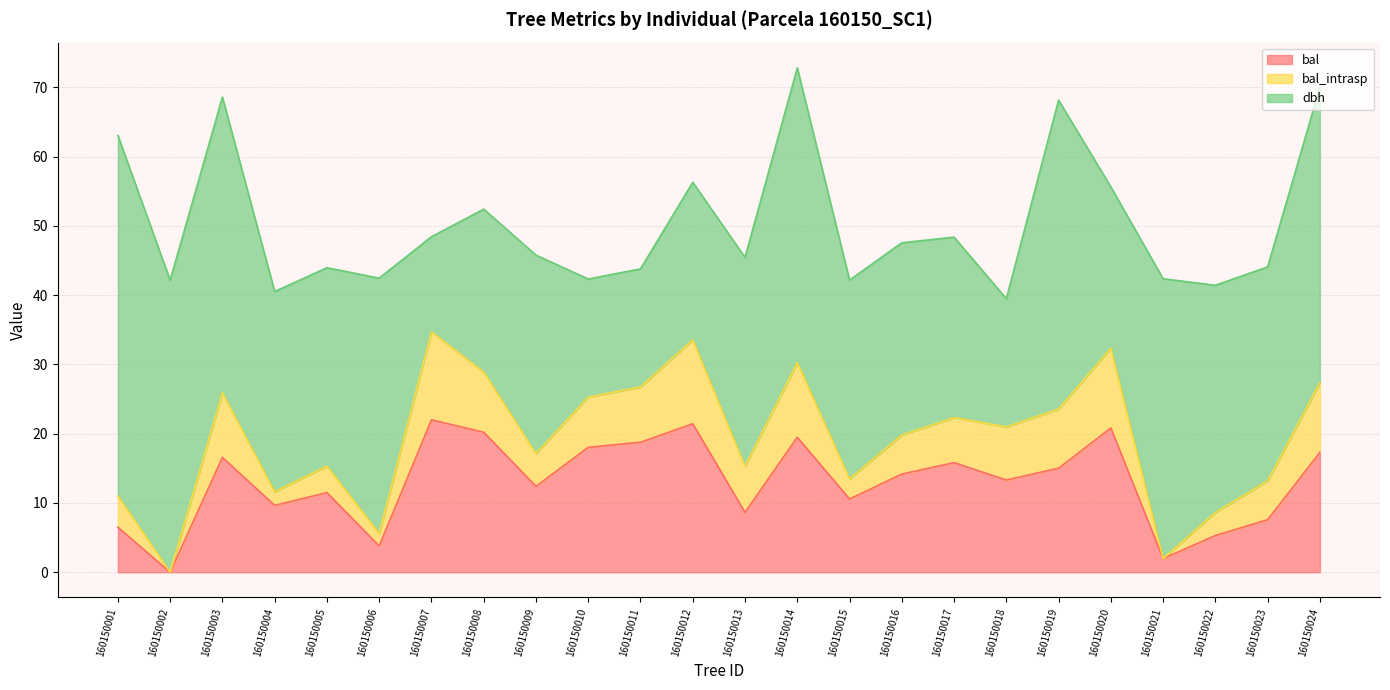

How many lines are shown in the chart?

3